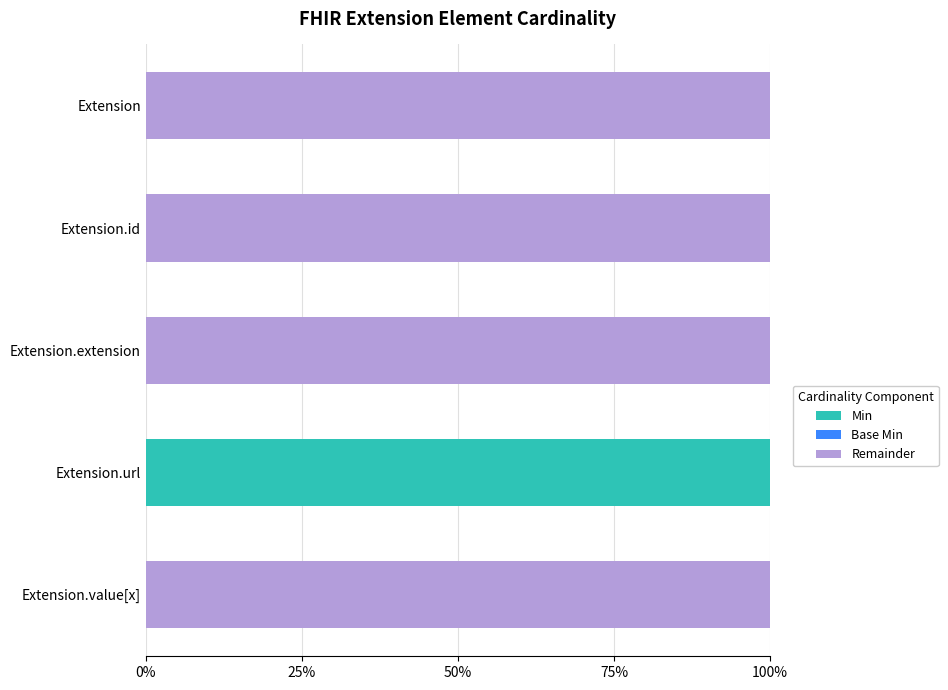

Is it true that Base Min equals 0 at Extension?

True